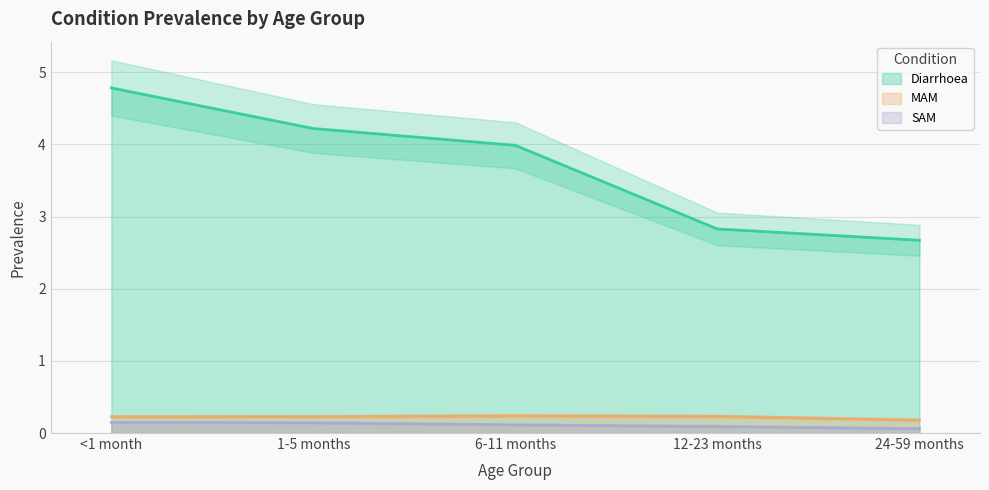

Which series has the largest range (max minus min)?

Diarrhoea